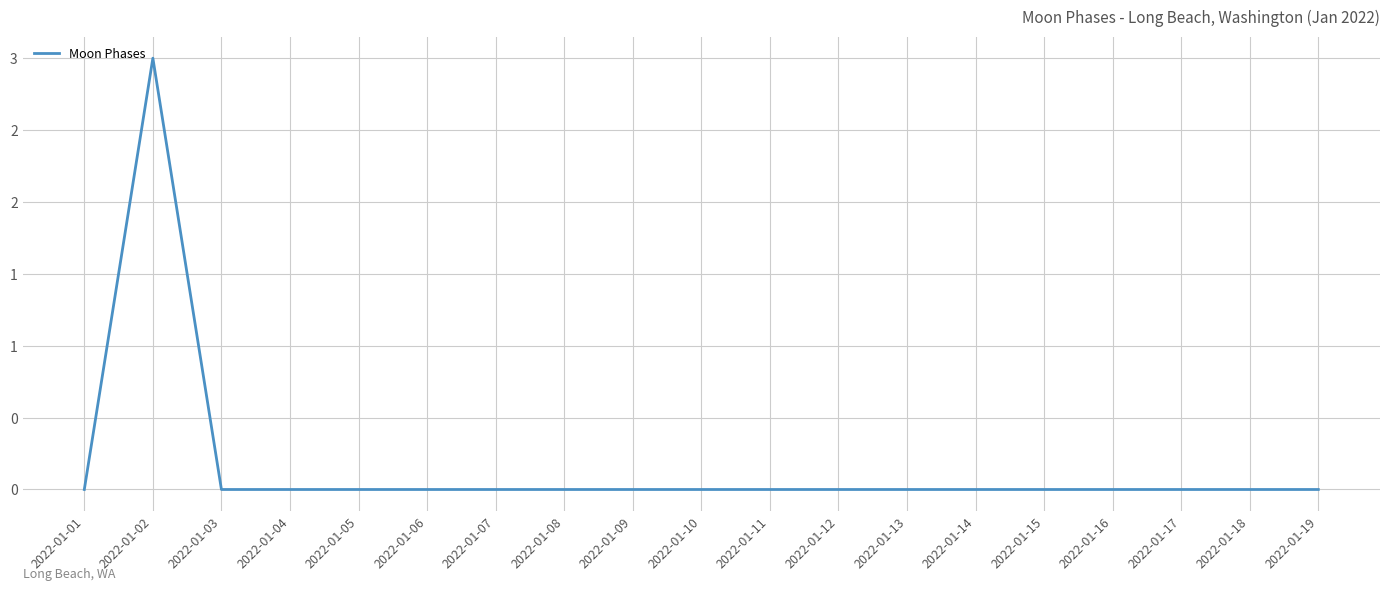

Count the values in the range 0 to 1.

18